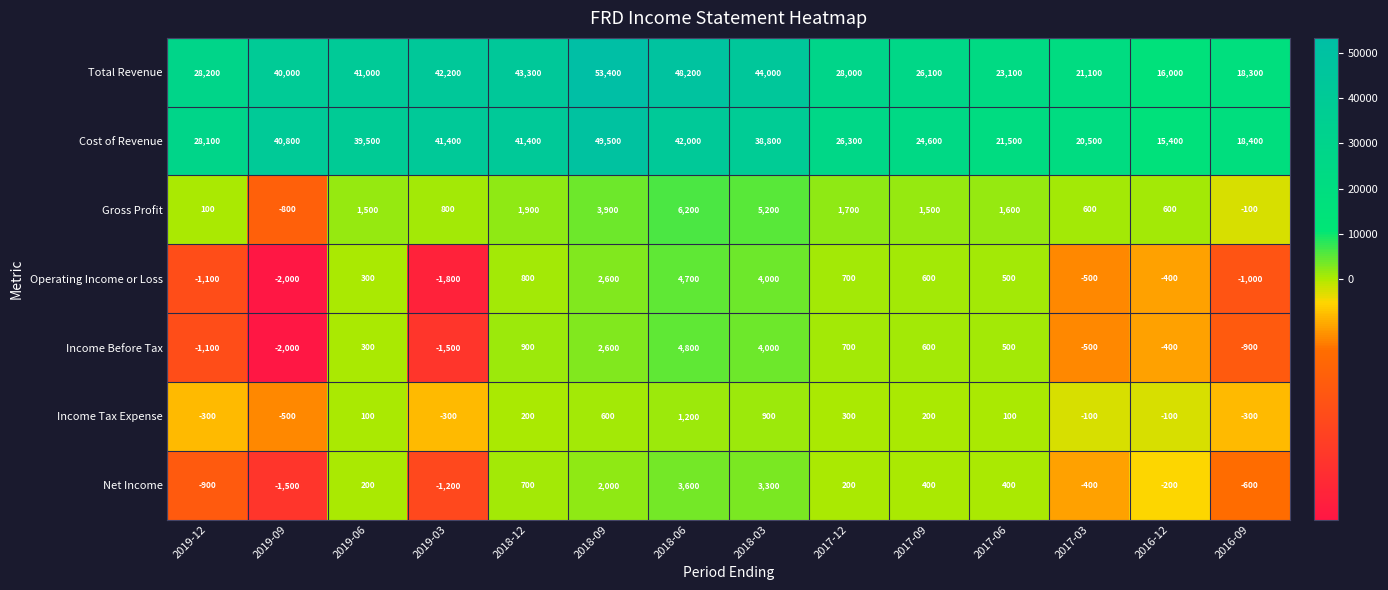

Which label corresponds to the smallest value in the chart?

2019-09